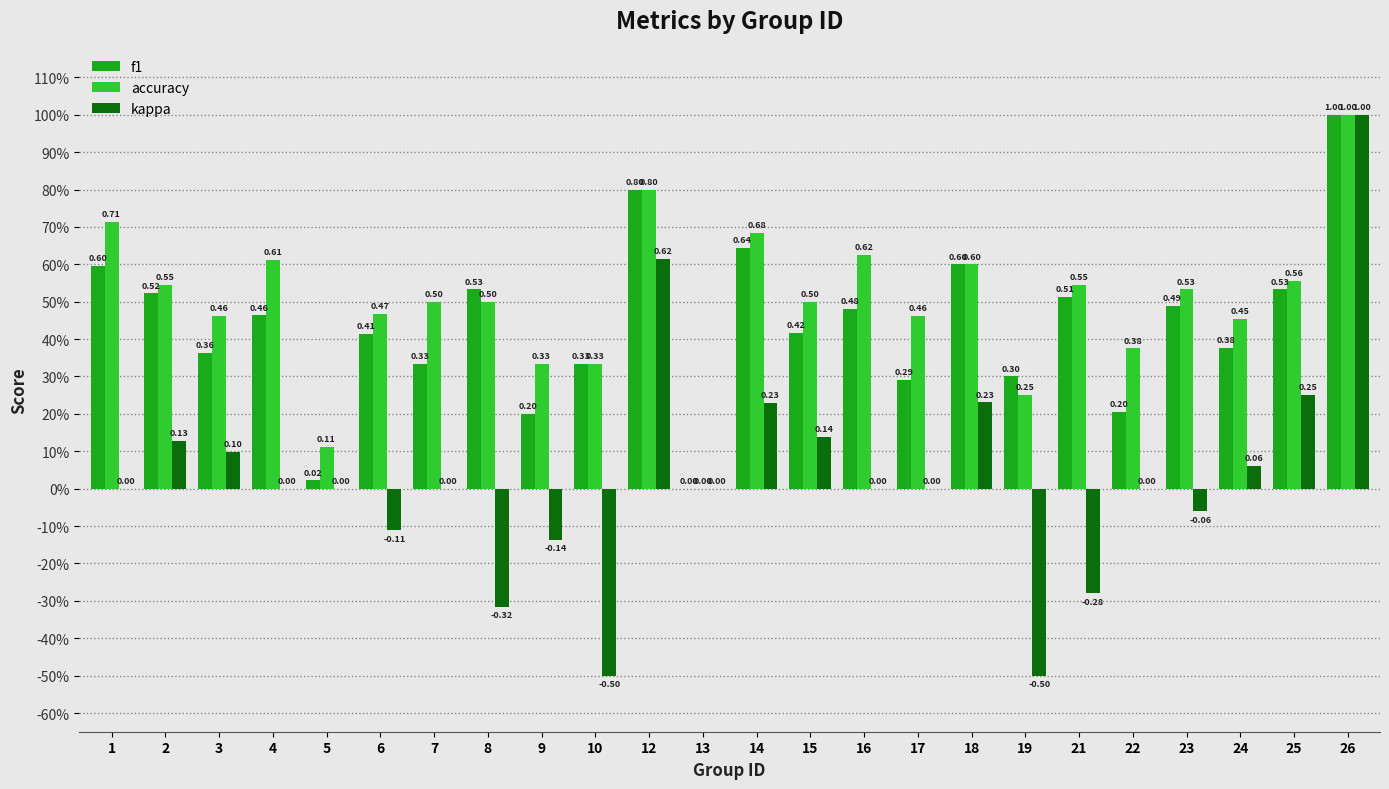

What are all the series names shown in the legend?

f1, accuracy, kappa